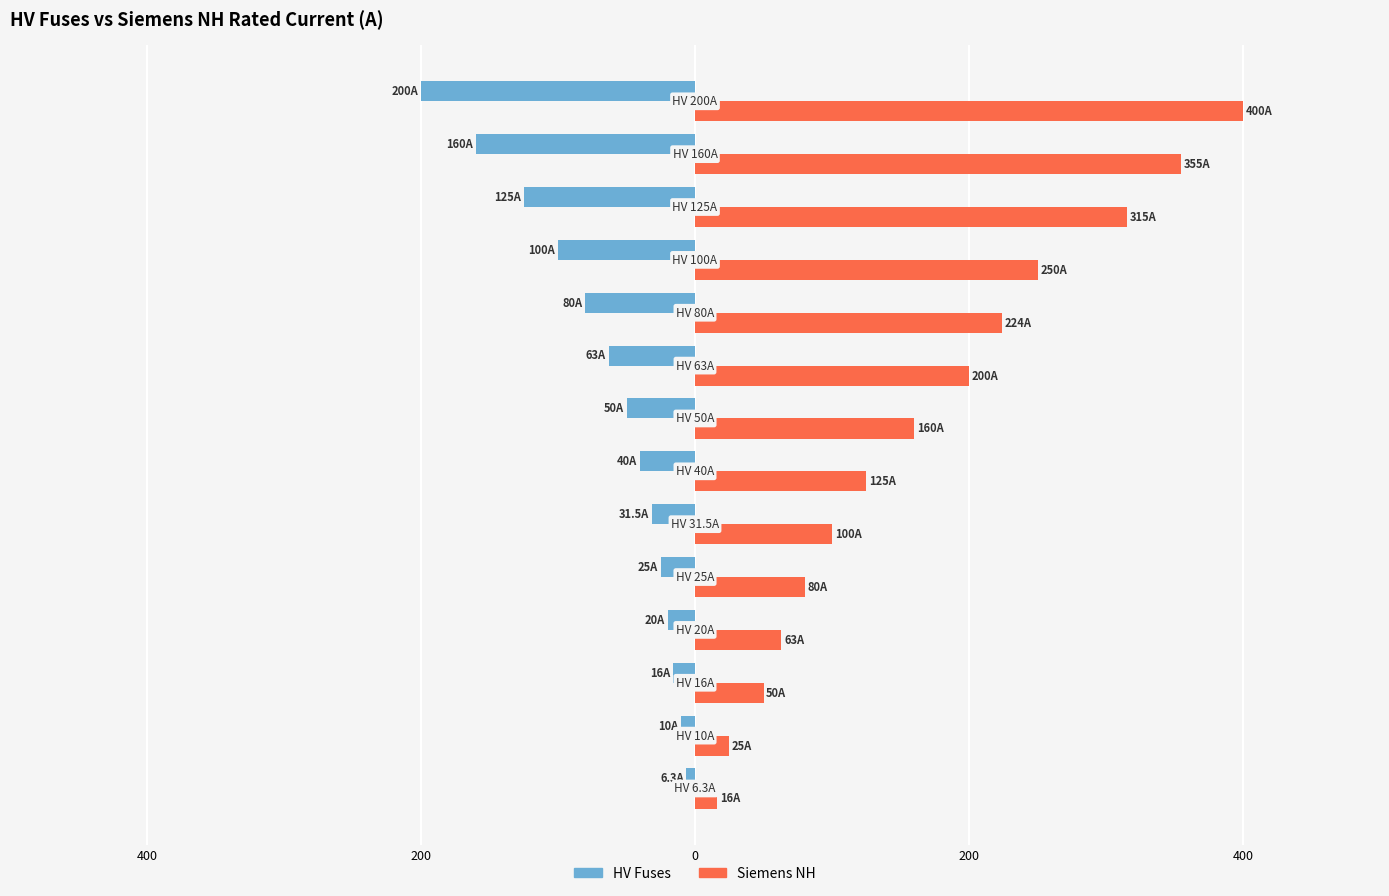

What is the difference between the maximum and minimum values in the Siemens NH series?

384.0